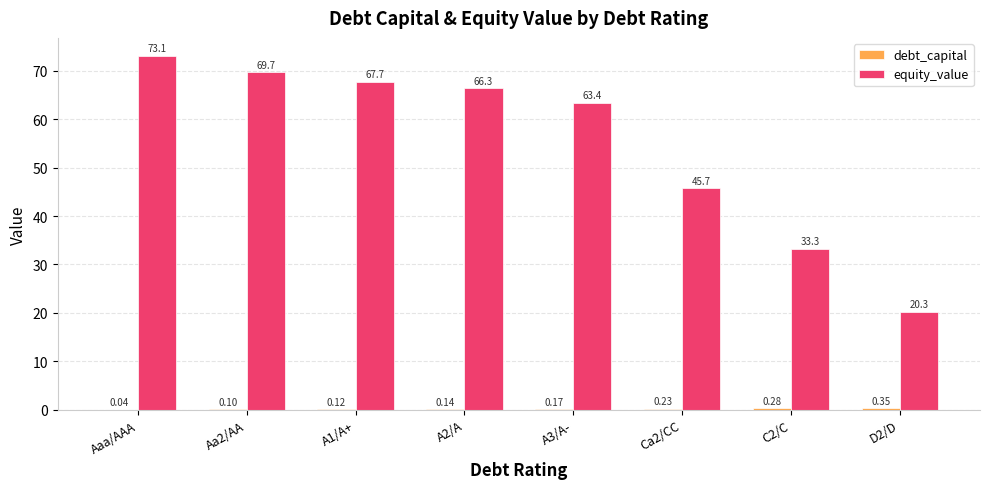

Which series changed the most between Aa2/AA and D2/D?

equity_value